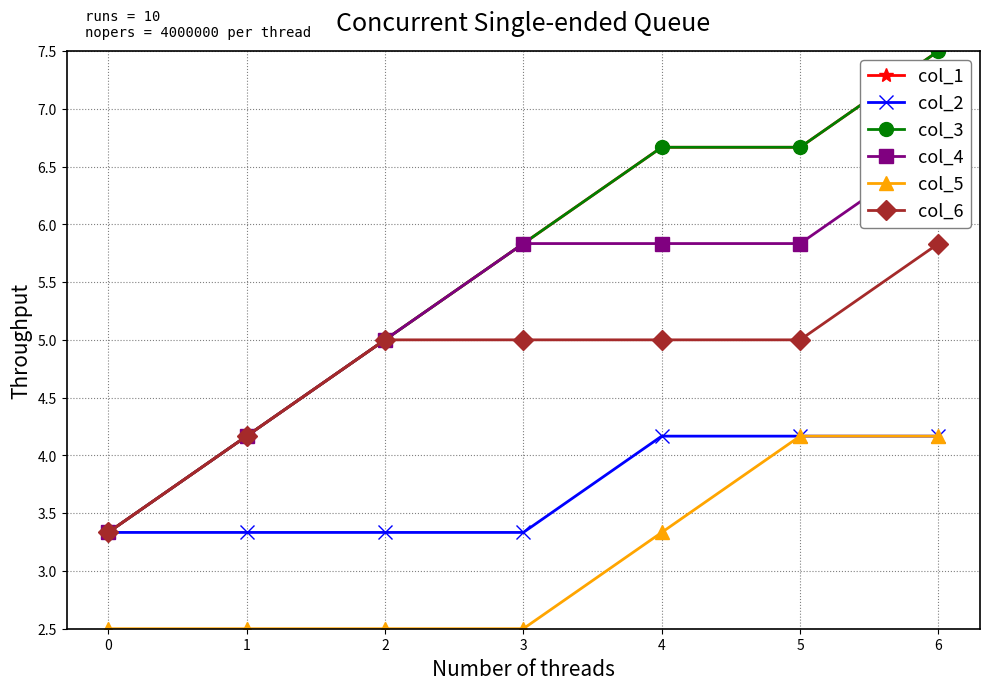

Which category has the highest value across all series?

6